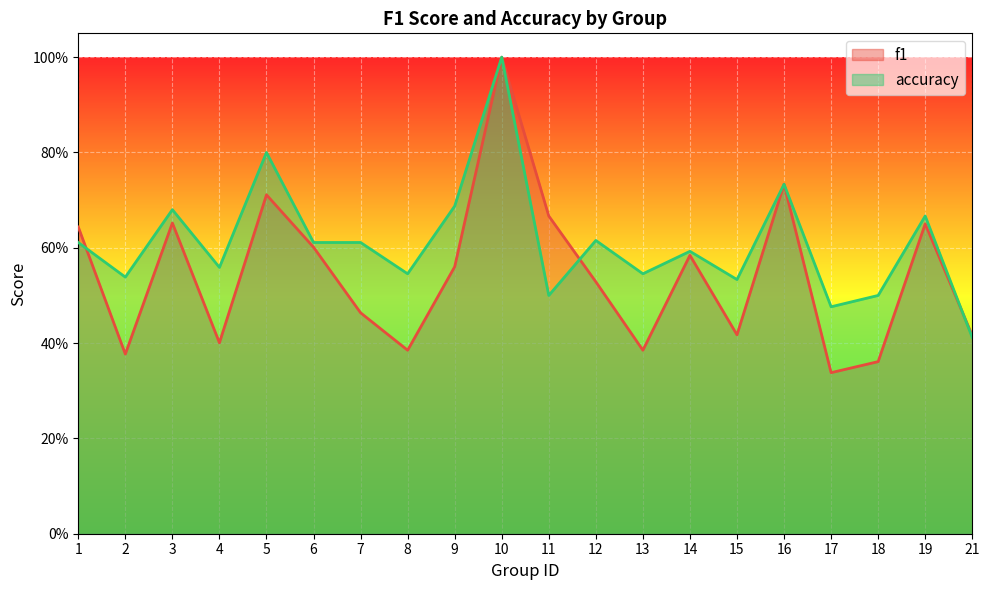

Which series ends up on top after the final intersection of f1 and accuracy?

f1